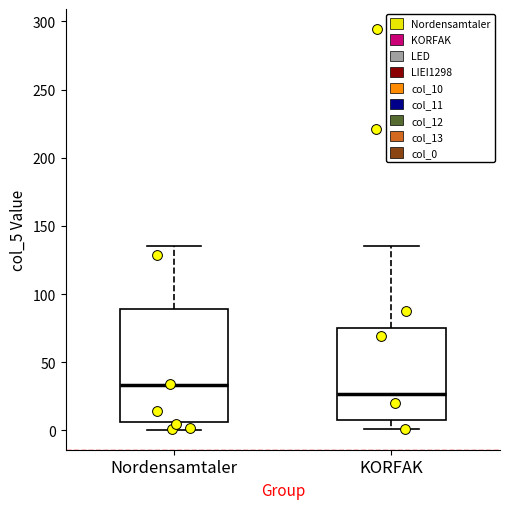

Reading left to right, read every box against the y-axis: the position of its median line, the range the box covers, and the ends of its whiskers. The values are not printed on the chart, so give them approximately, as read against the axis.

Nordensamtaler: median 35, box 5 to 90, whiskers 0 to 135
KORFAK: median 25, box 10 to 75, whiskers 0 to 135